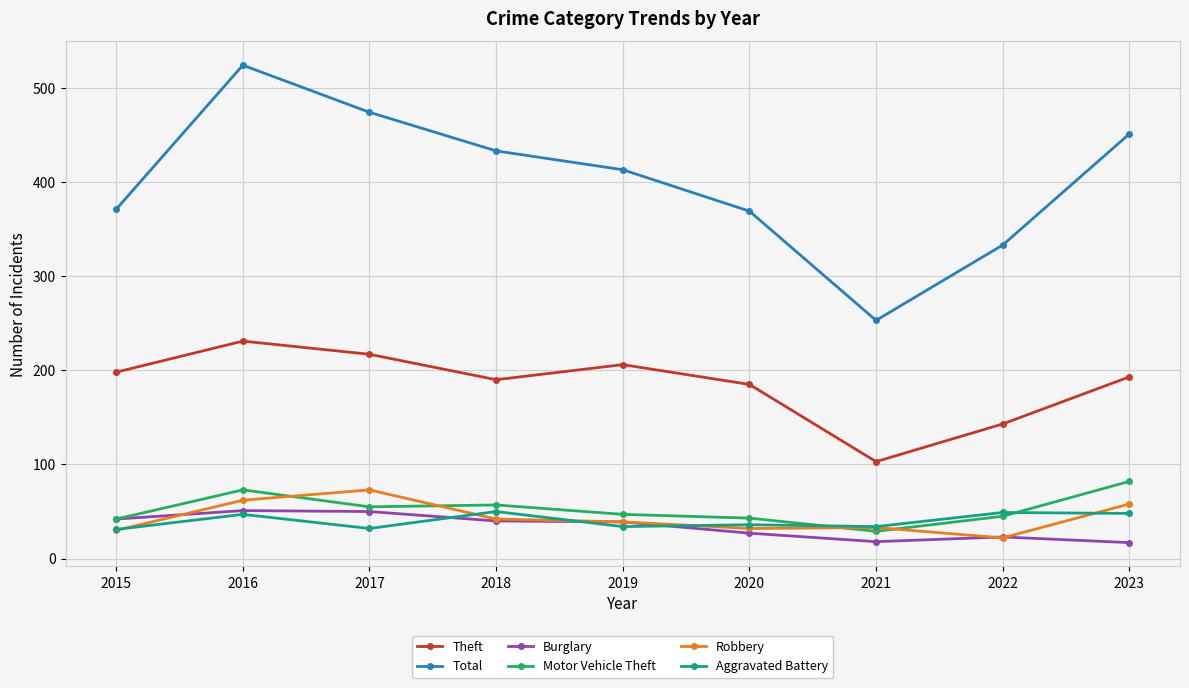

Count the number of data series in this chart.

6